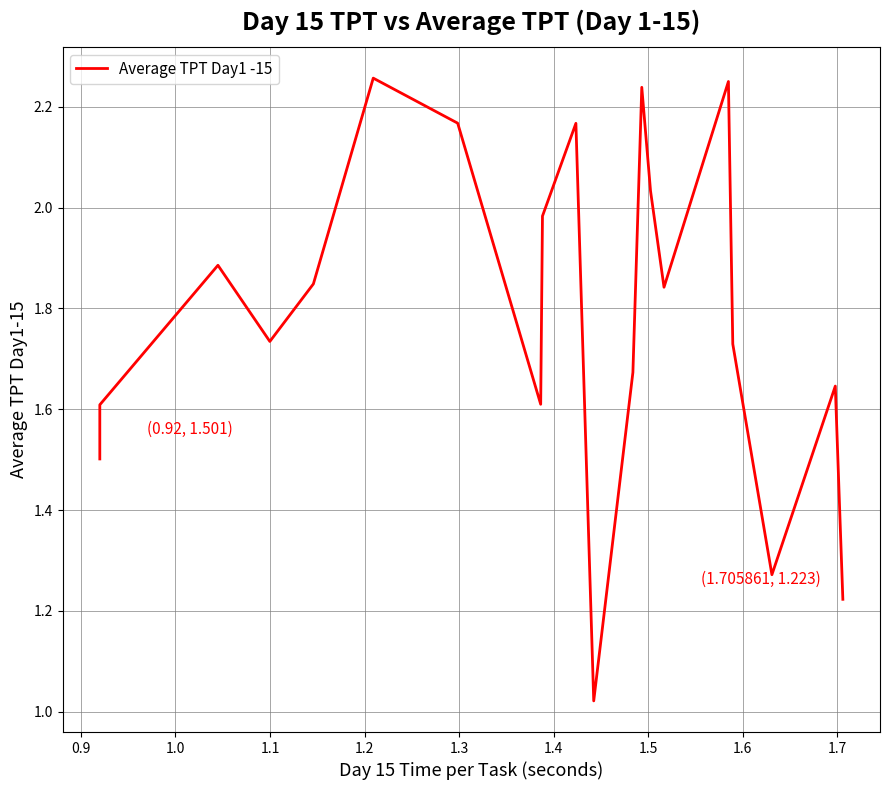

What is the value of the 3rd point from the left?

1.9